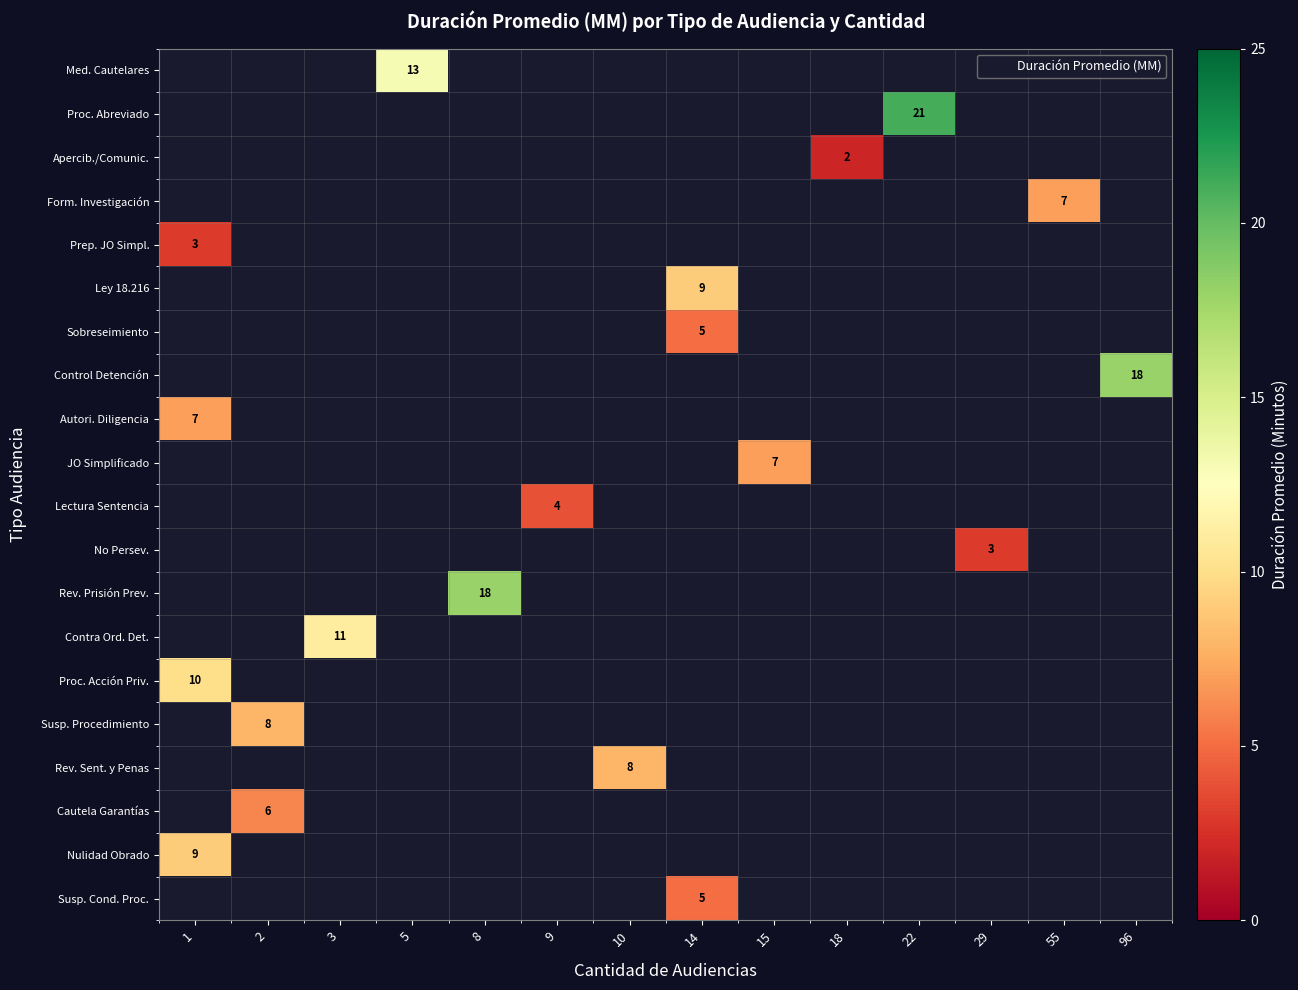

How many values in Med. Cautelares are above zero?

1